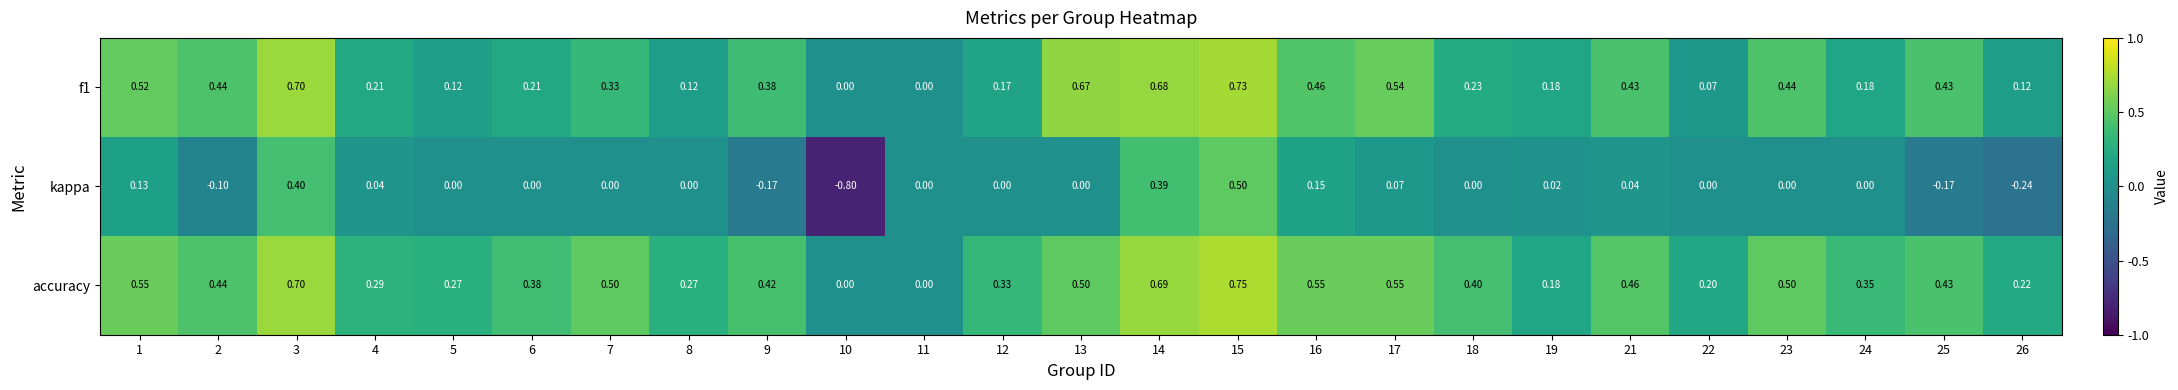

At which category is the sum across all series the highest?

15